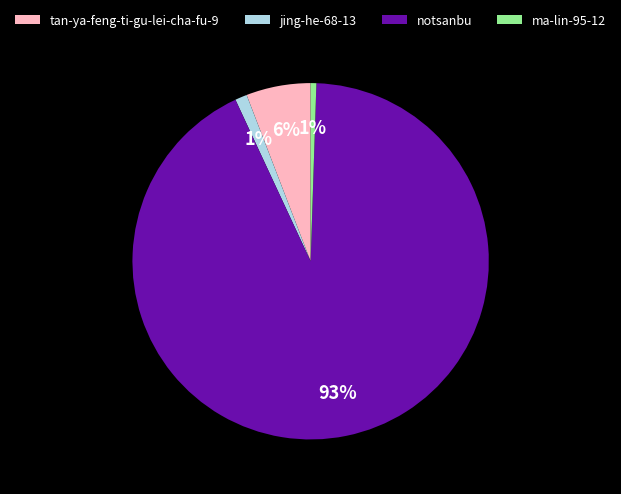

To the nearest percent, what is the average slice percentage?

25%